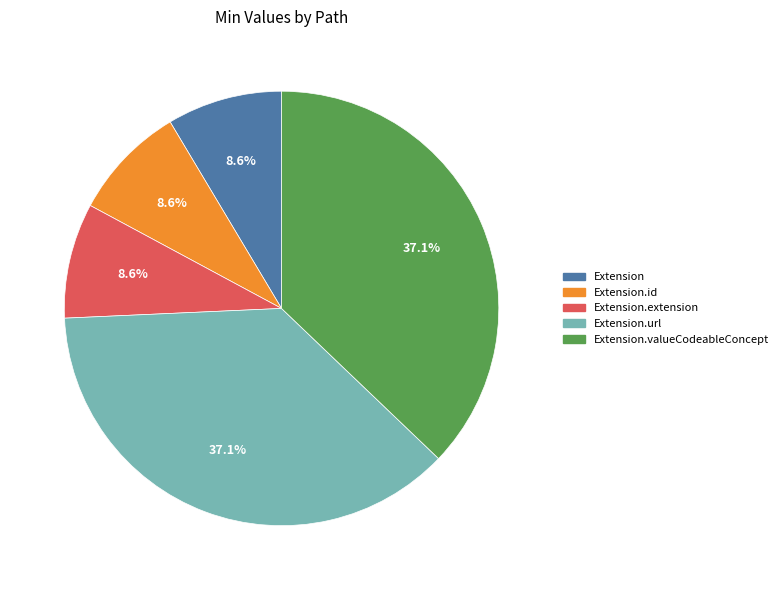

Is there any slice that represents more than half of the pie?

No